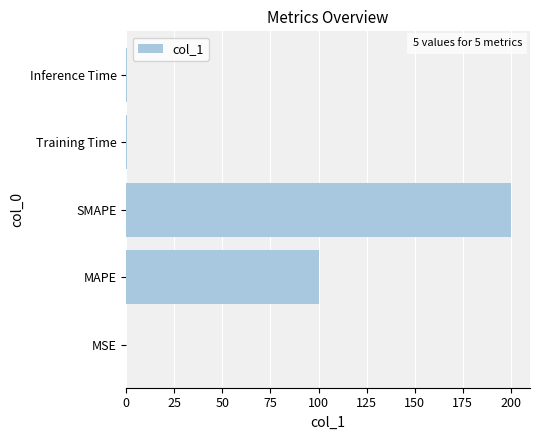

The value at MSE is 0.0. True or false?

True